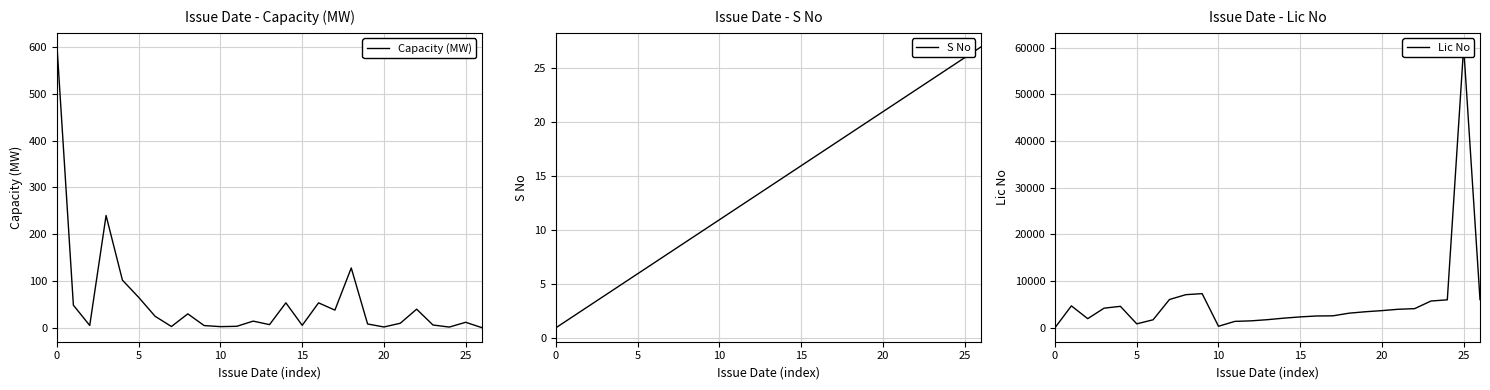

At which label is S No closest to 14?

13